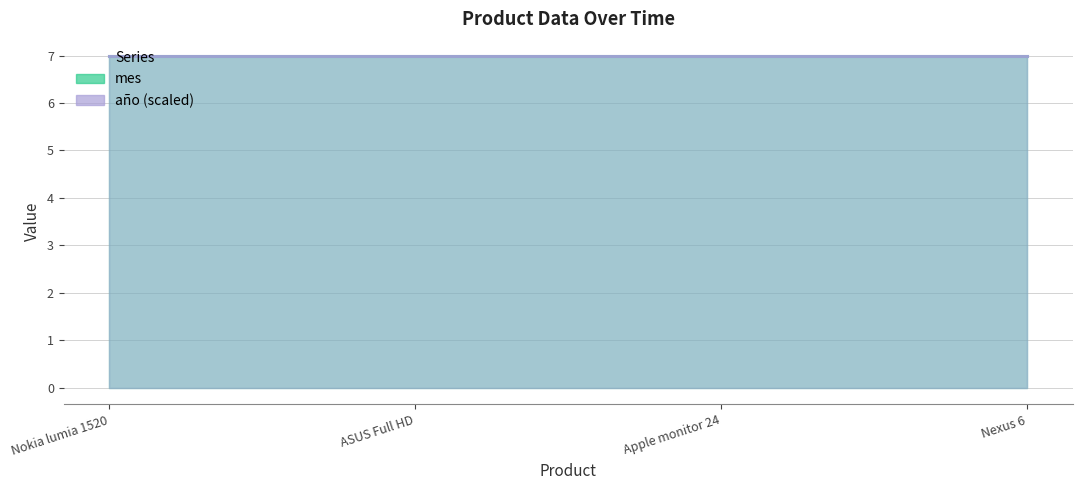

Count the number of data series in this chart.

2